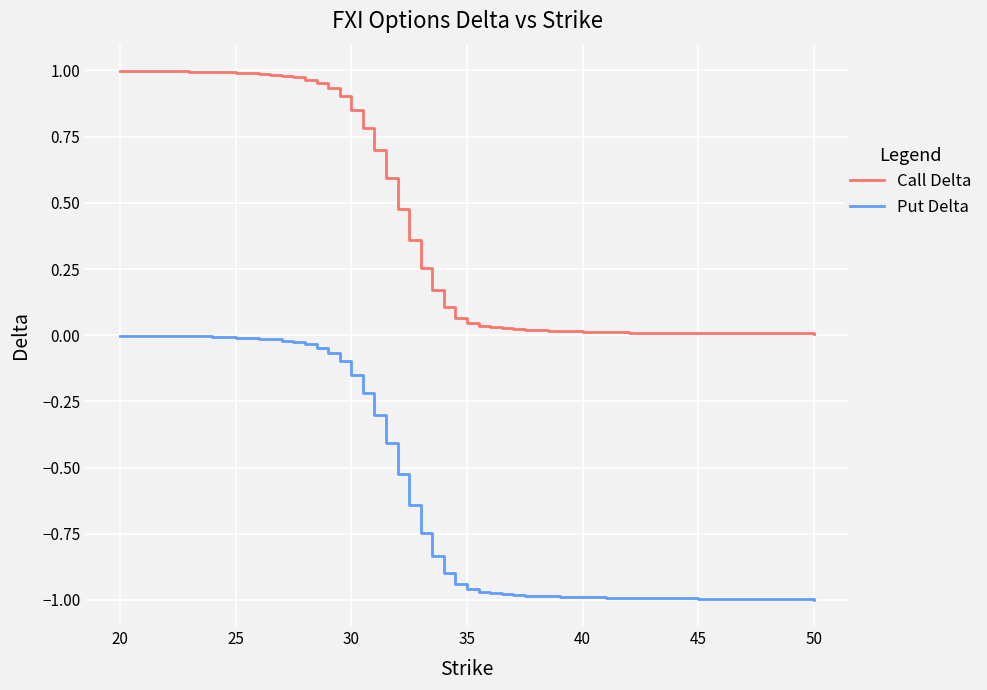

True or false: Put Delta and Call Delta cross at least once.

False